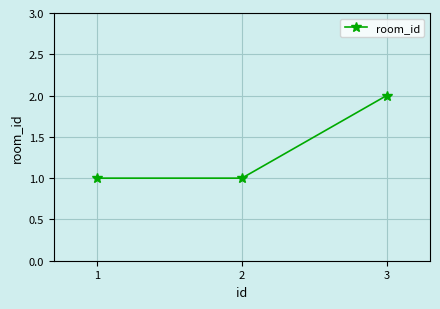

The chart shows a value of 0 at 2. True or false?

False